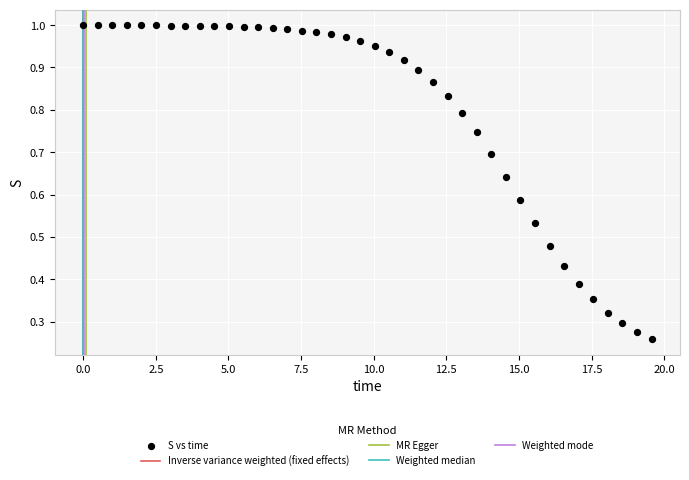

What is the range of X values (max minus min)?

19.6